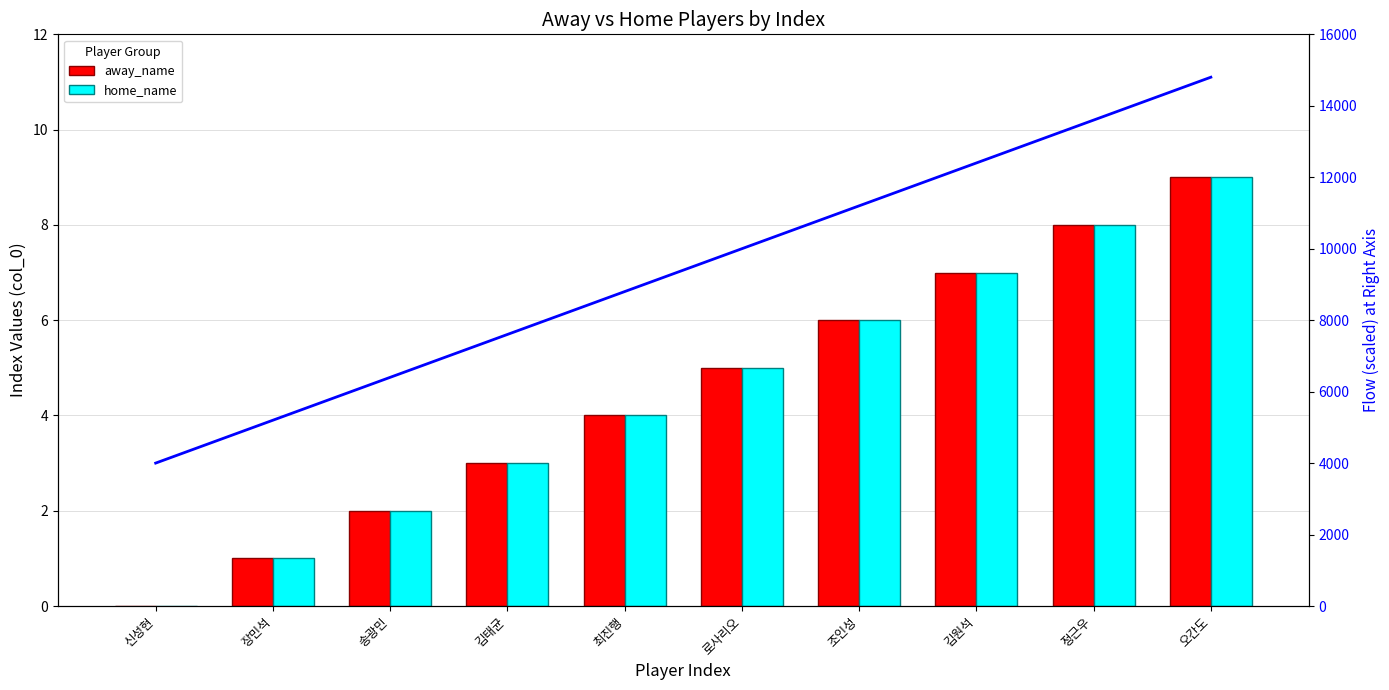

At how many categories does at least one series exceed 2956?

10